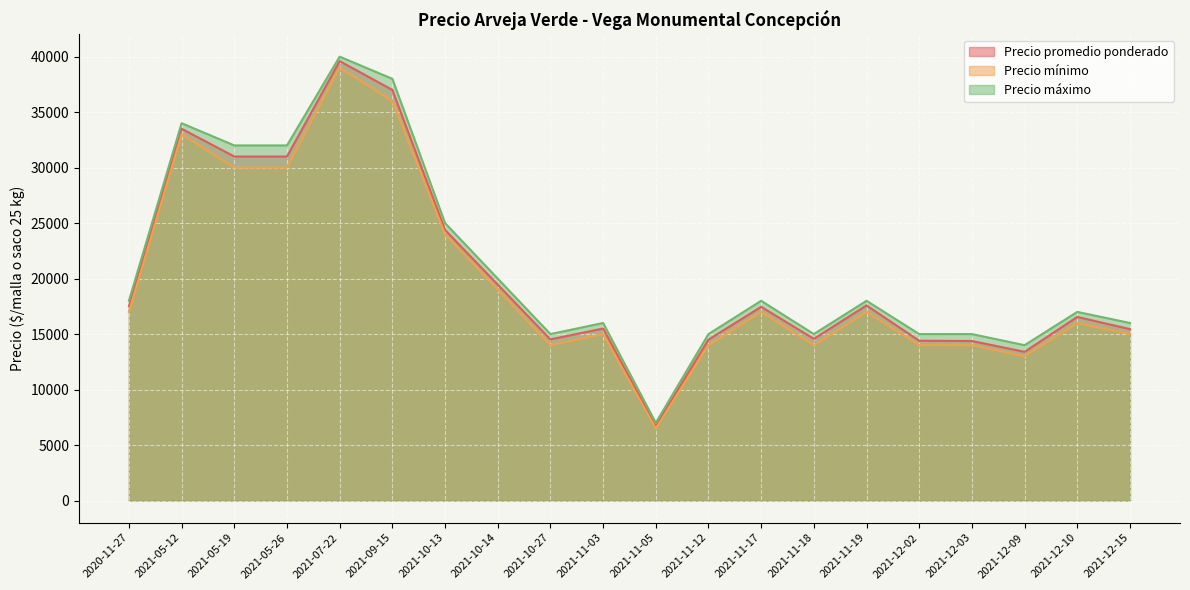

How many lines are shown in the chart?

3